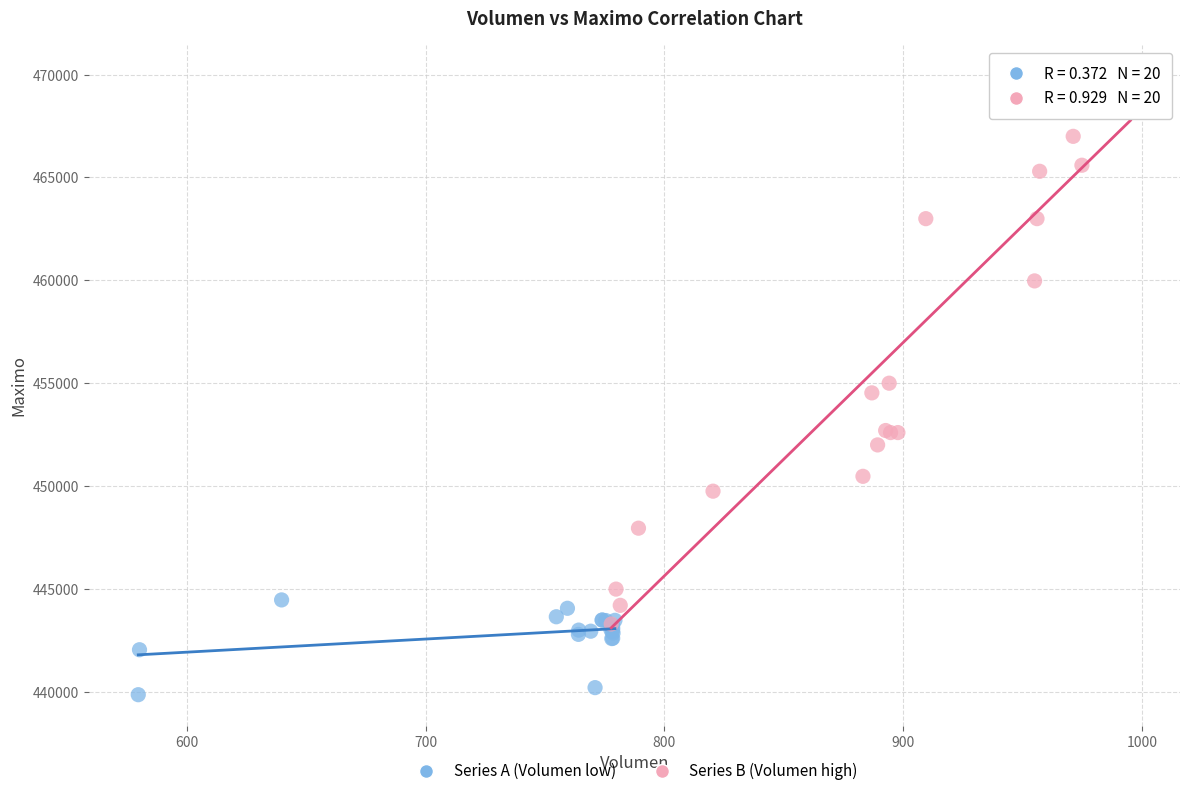

Which series reaches the maximum Y coordinate?

Series B (Volumen high)